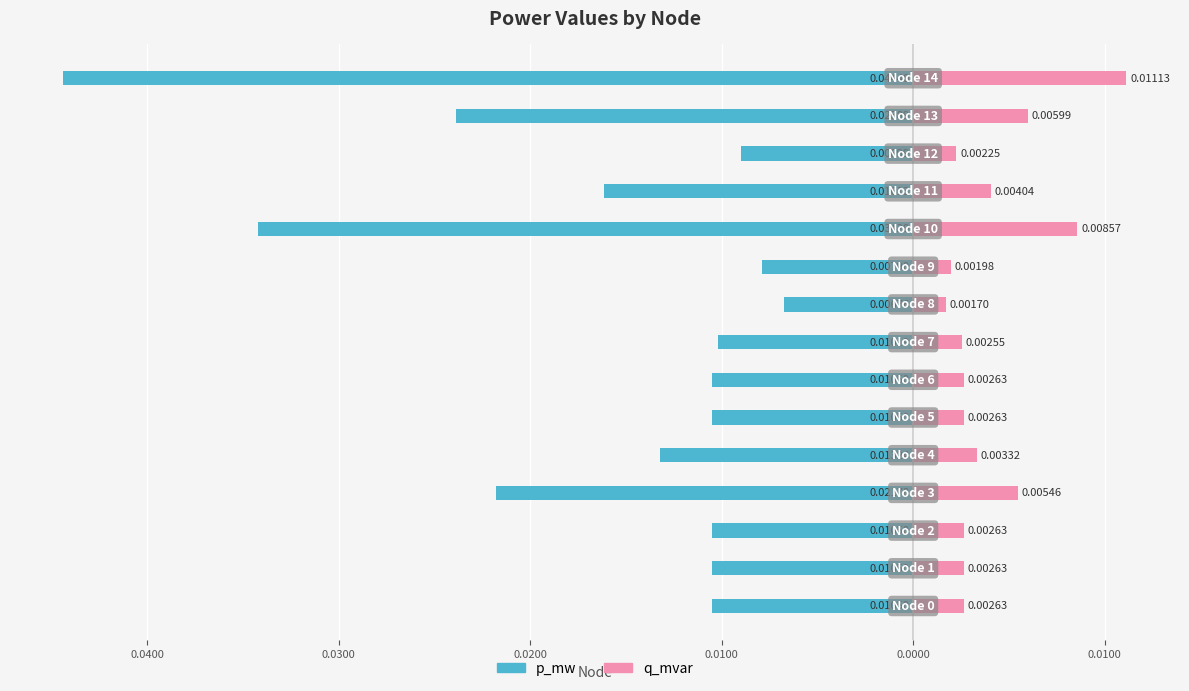

Which series has the widest spread of values?

p_mw